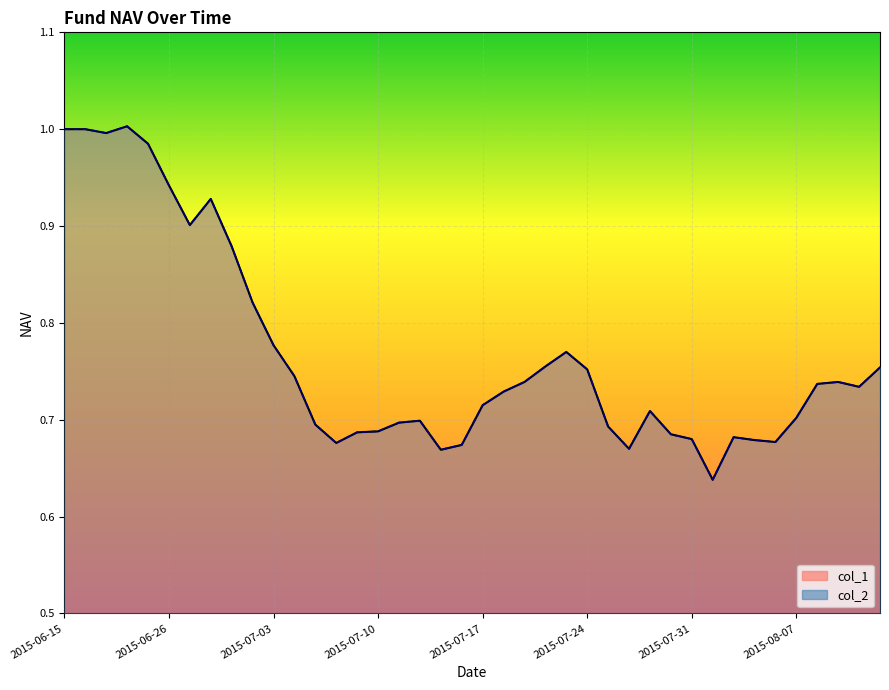

What position from the right is 2015-07-01?

32